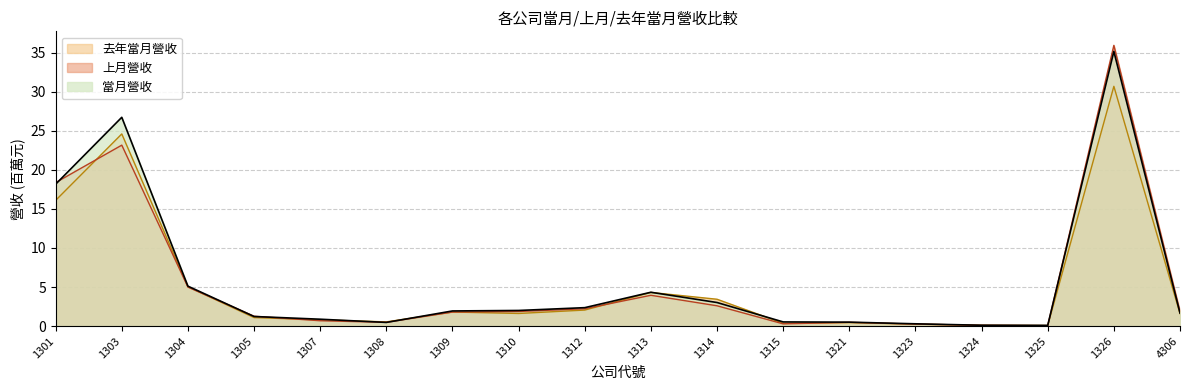

Where do 去年當月營收 and 當月營收 first cross each other?

1307 and 1308